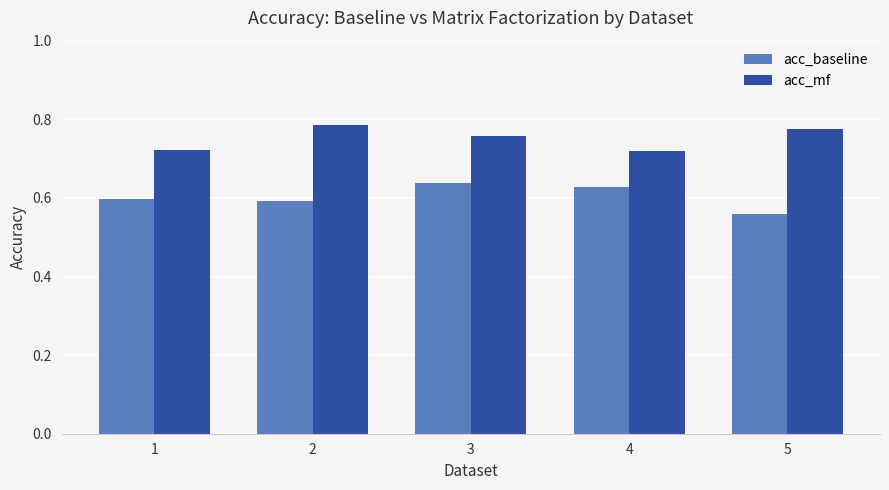

Is the value of acc_baseline at 2 greater than the value of acc_mf at 1?

No